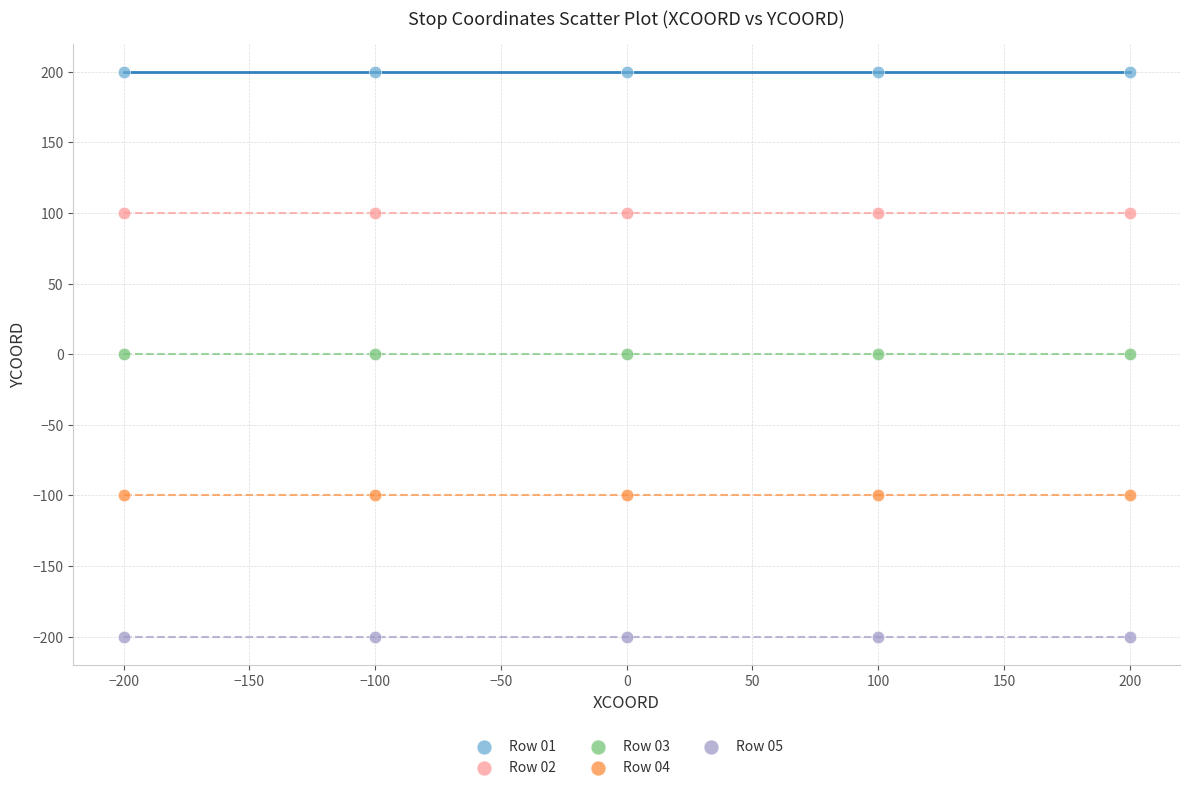

What are all the series names shown in the legend?

Row 01, Row 02, Row 03, Row 04, Row 05